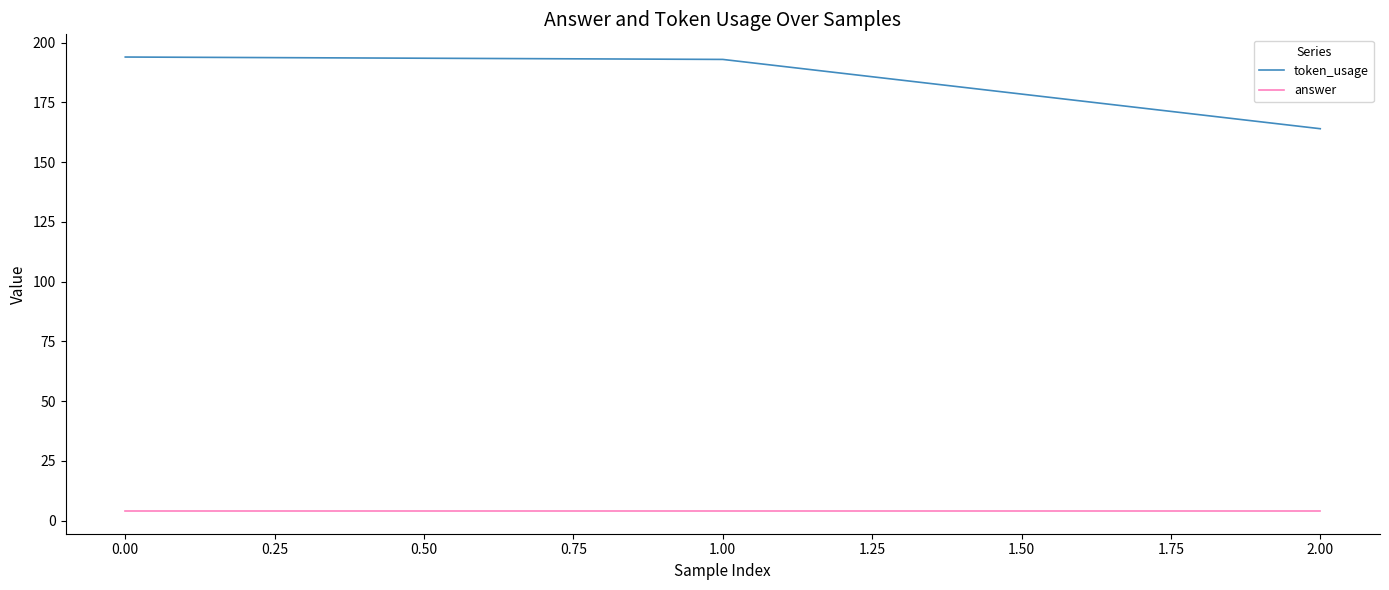

Reading left to right, list all the values displayed in this chart.

token_usage: 194	193	164
answer: 4	4	4